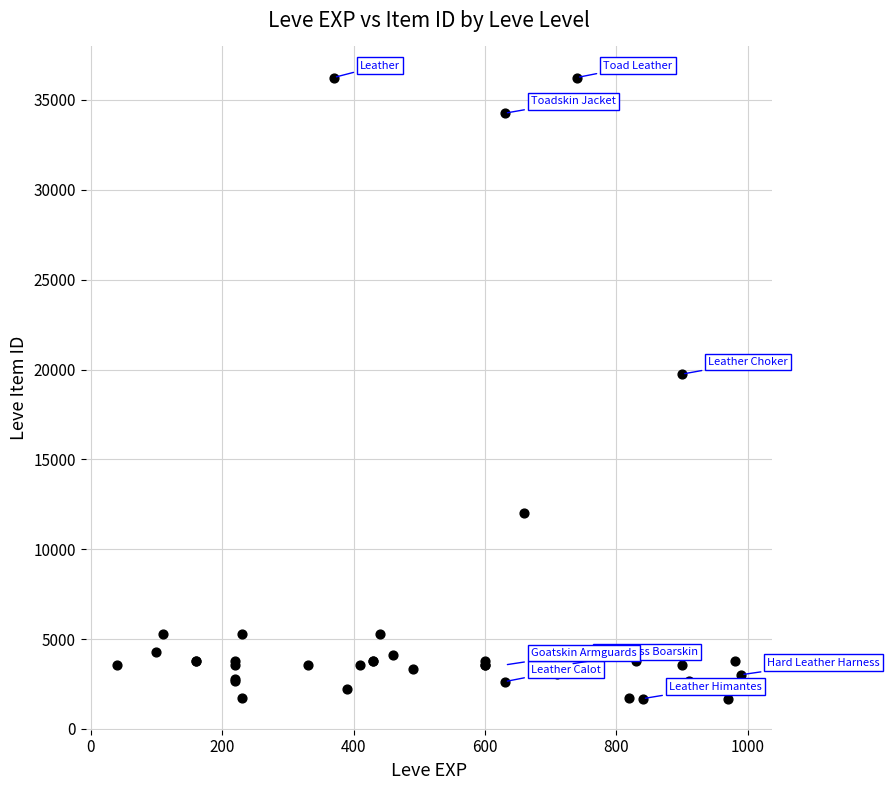

What Y value in the scatter plot is closest to 18967?

19744